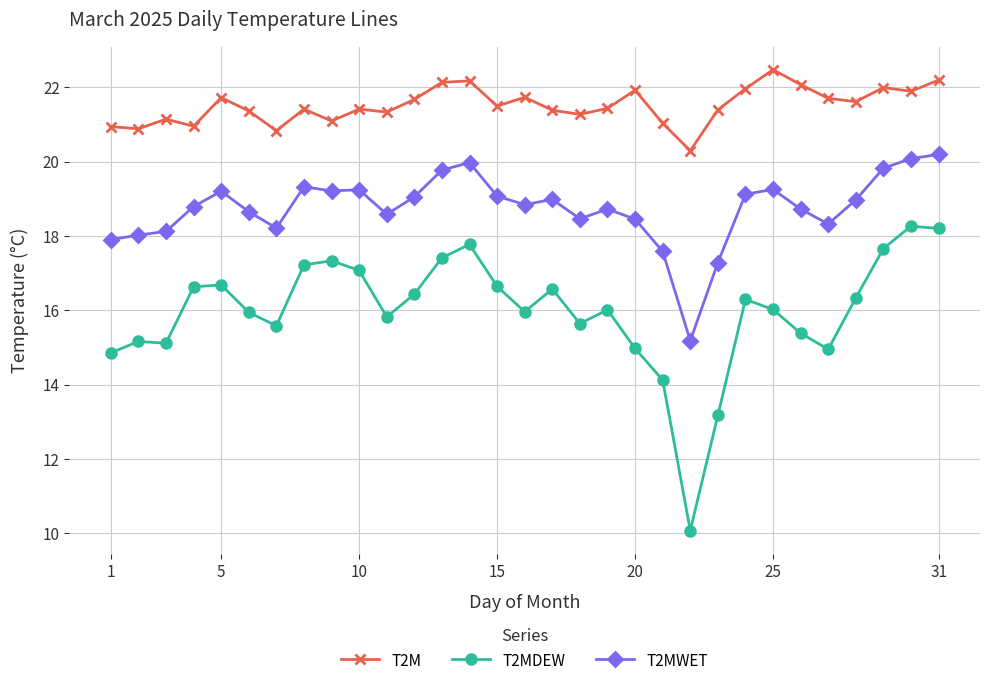

Rank the series by their average value, from lowest to highest.

T2MDEW, T2MWET, T2M